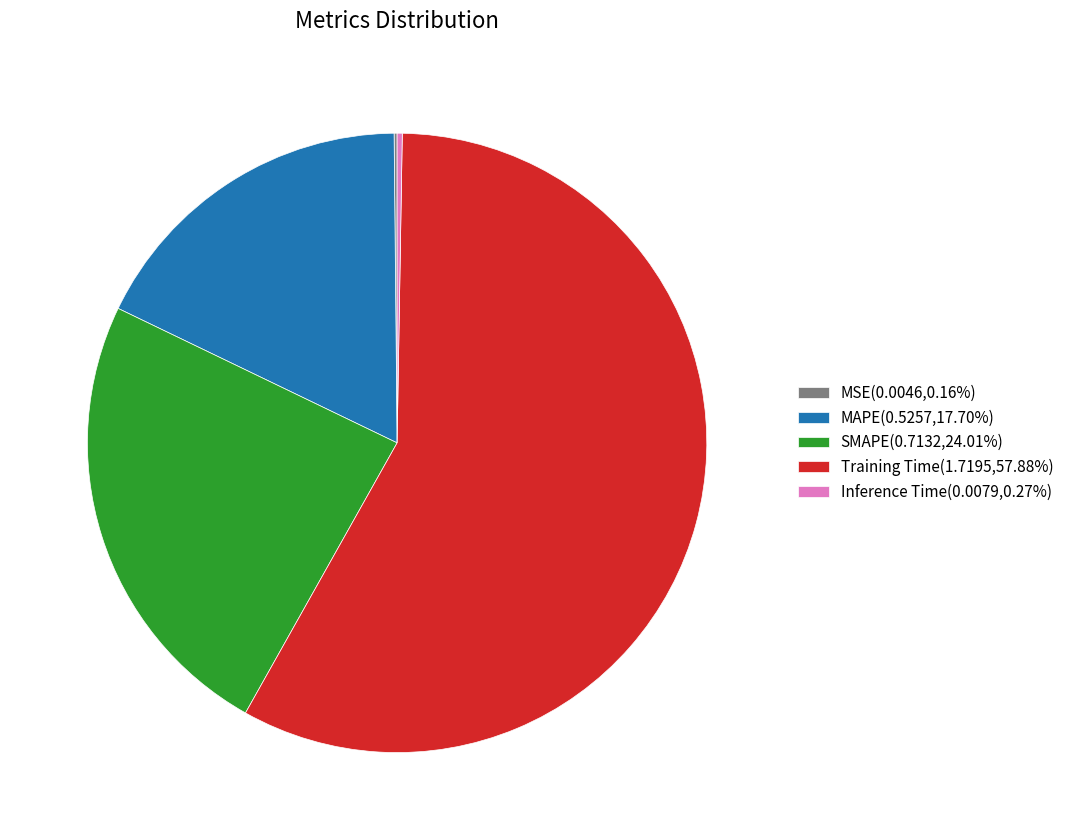

Does any single category account for the majority?

Yes